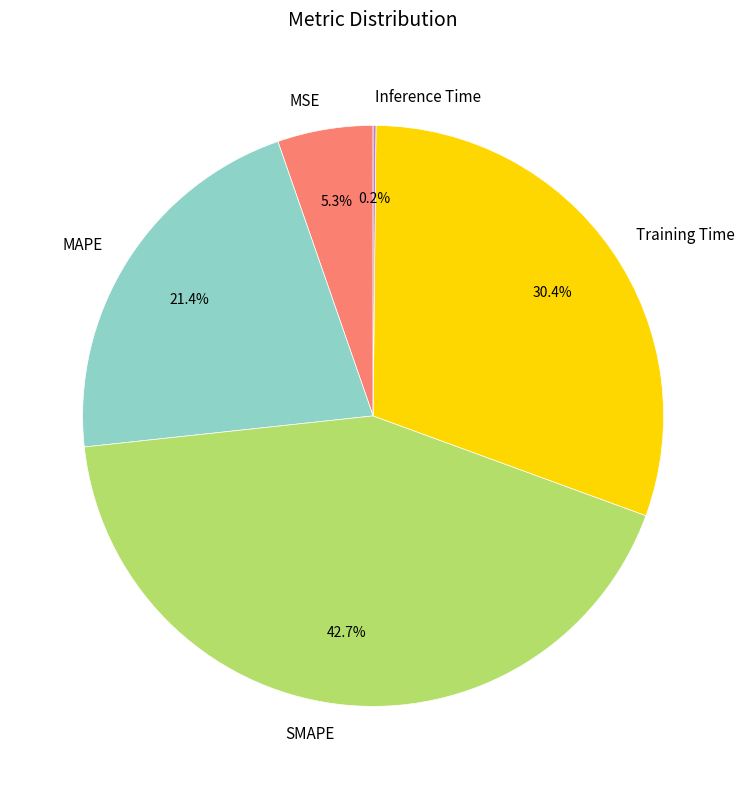

Does Training Time account for over 50% of the chart?

No